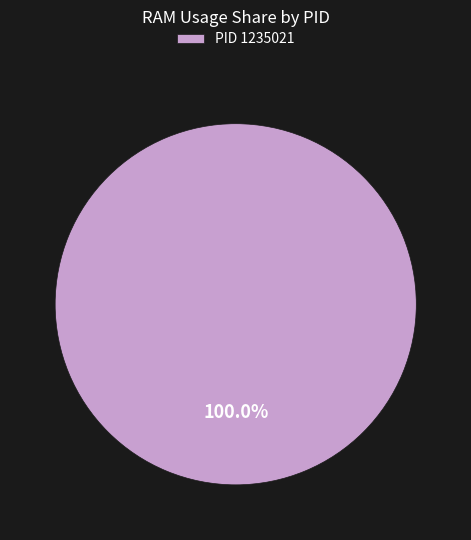

What is the majority slice?

PID 1235021